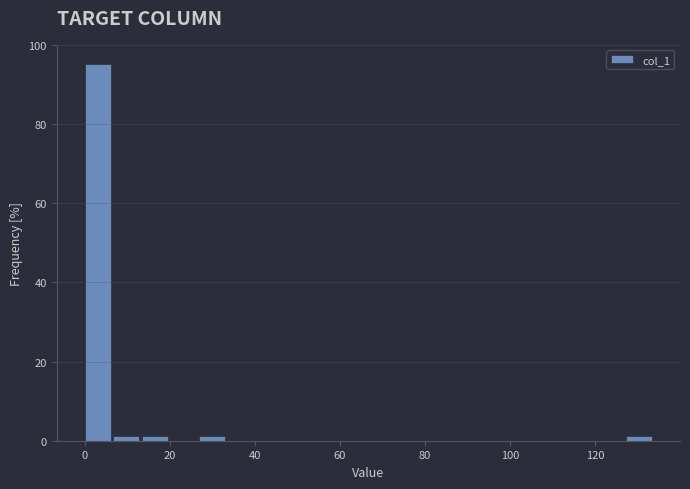

Read against the x-axis, roughly where is the centre of the tallest bar?

4